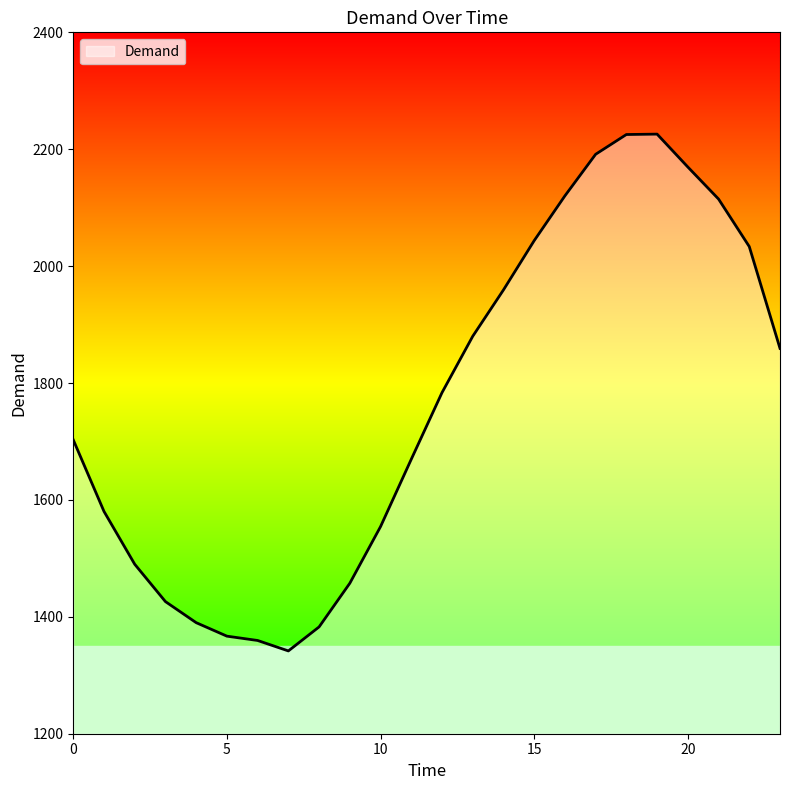

What is the minimum value shown in the chart?

1341.6